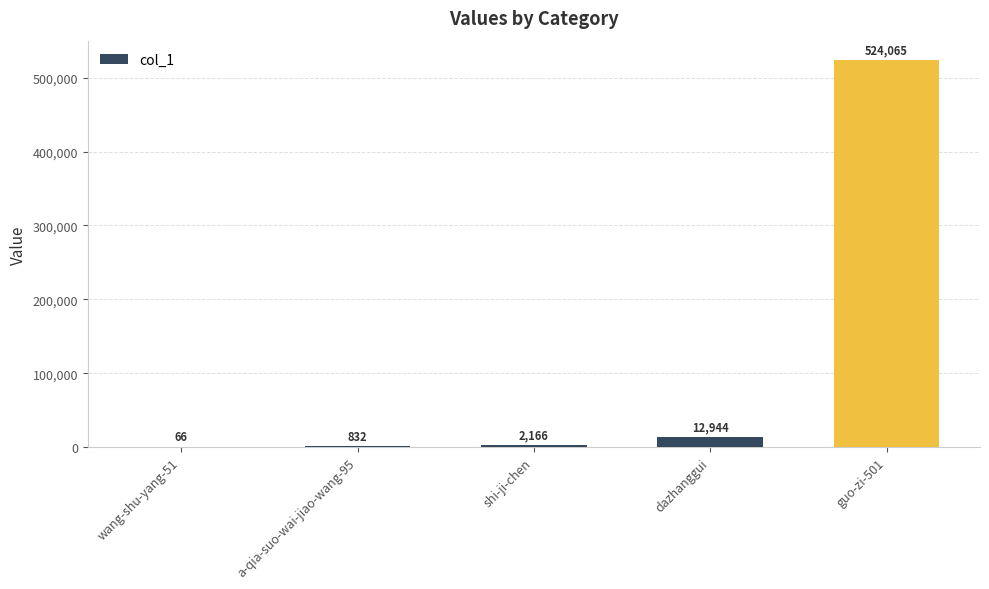

Which label corresponds to the largest value in the chart?

guo-zi-501